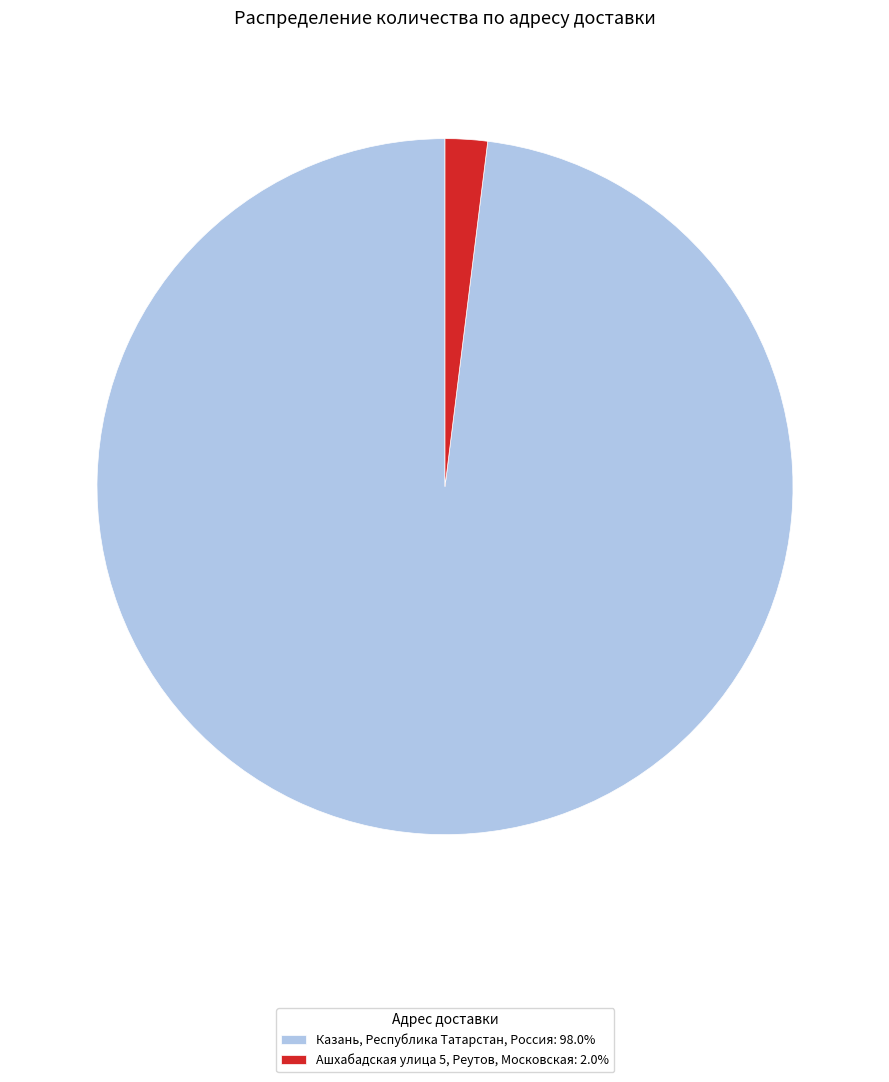

Does Ашхабадская улица 5, Реутов, Московская: 2.0% represent more than half of the total?

No